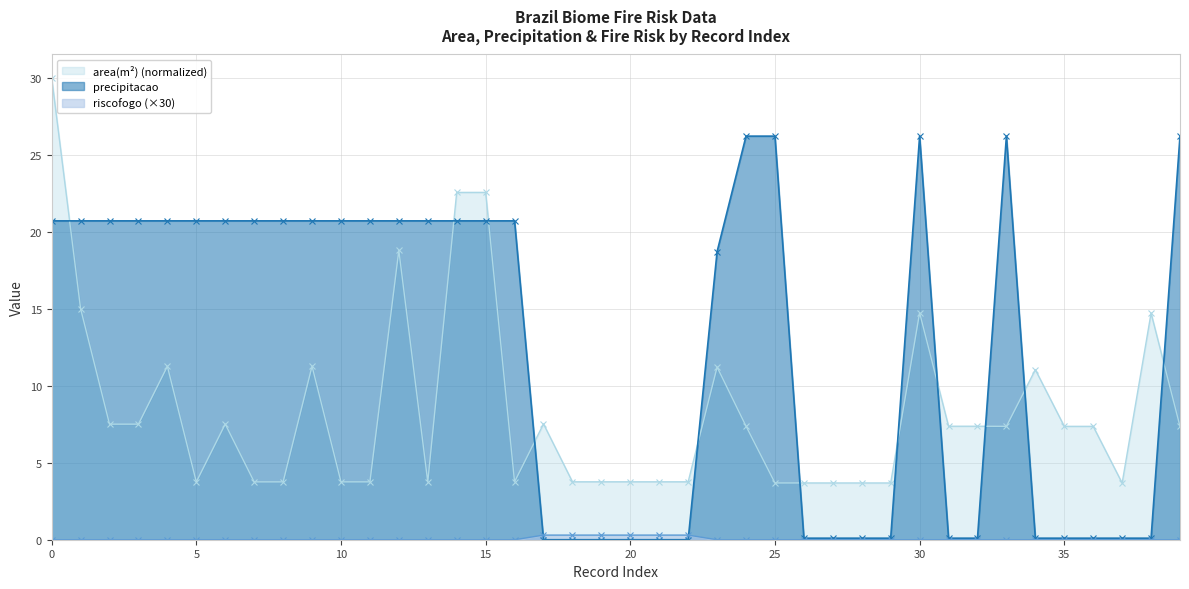

Reading left to right, what are all the values shown in this chart?

area(m2): 30.0	15.0	7.5	7.5	11.3	3.8	7.5	3.8	3.8	11.3	3.8	3.8	18.8	3.8	22.5	22.5	3.8	7.5	3.8	3.8	3.8	3.8	3.8	11.2	7.4	3.7	3.7	3.7	3.7	3.7	14.7	7.4	7.4	7.4	11.0	7.4	7.4	3.7	14.7	7.4
precipitacao: 20.7	20.7	20.7	20.7	20.7	20.7	20.7	20.7	20.7	20.7	20.7	20.7	20.7	20.7	20.7	20.7	20.7	0.0	0.0	0.0	0.0	0.0	0.0	18.7	26.2	26.2	0.1	0.1	0.1	0.1	26.2	0.1	0.1	26.2	0.1	0.1	0.1	0.1	0.1	26.2
riscofogo: 0.0	0.0	0.0	0.0	0.0	0.0	0.0	0.0	0.0	0.0	0.0	0.0	0.0	0.0	0.0	0.0	0.0	0.3	0.3	0.3	0.3	0.3	0.3	0.0	0.0	0.0	0.0	0.0	0.0	0.0	0.0	0.0	0.0	0.0	0.0	0.0	0.0	0.0	0.0	0.0